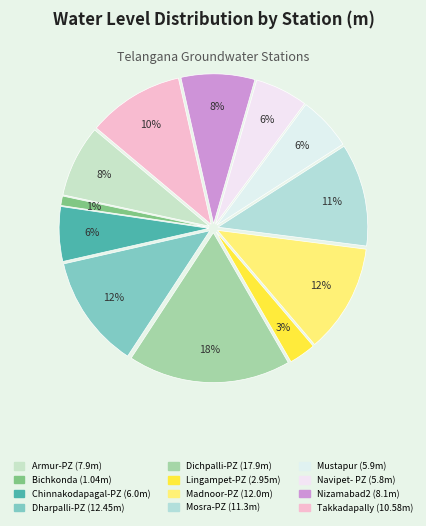

How many segments does this pie chart have?

12